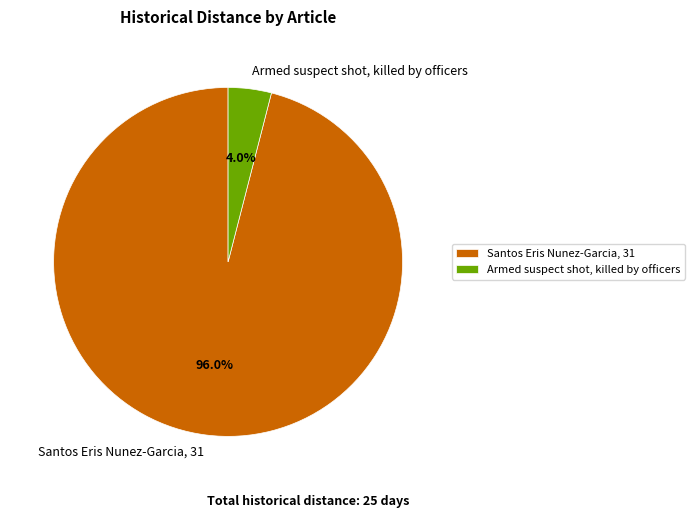

To the nearest percent, what portion does Armed suspect shot, killed by officers represent?

4%